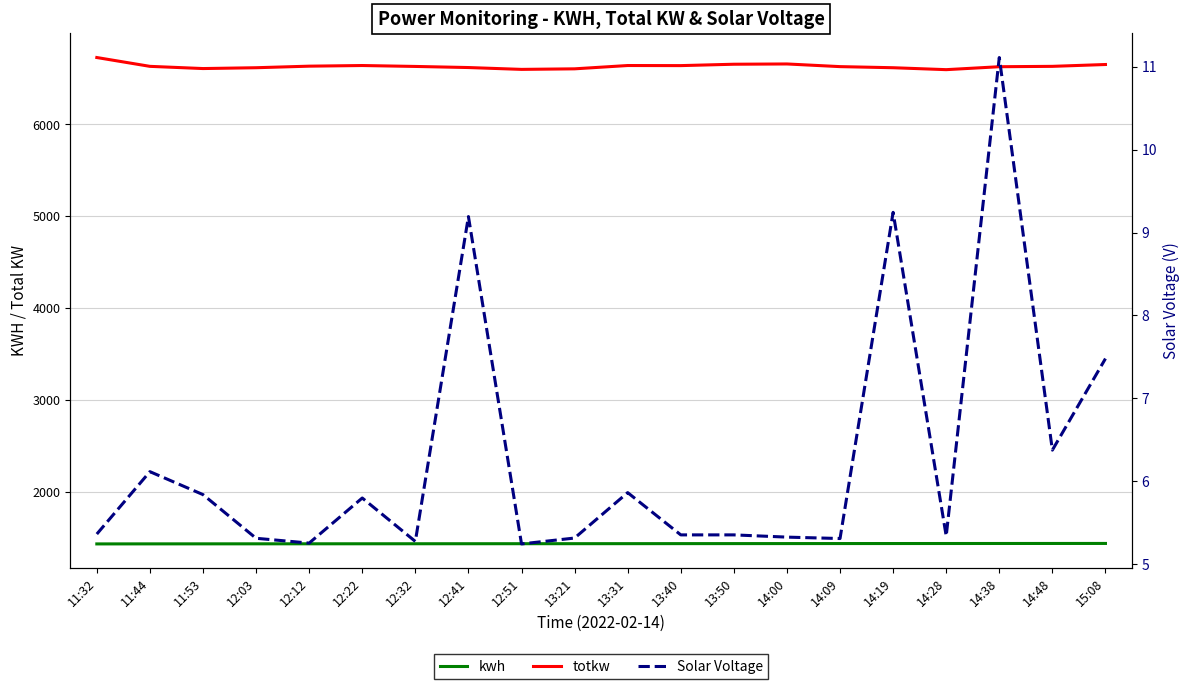

Which has a higher value, 11:32 or 13:21?

13:21